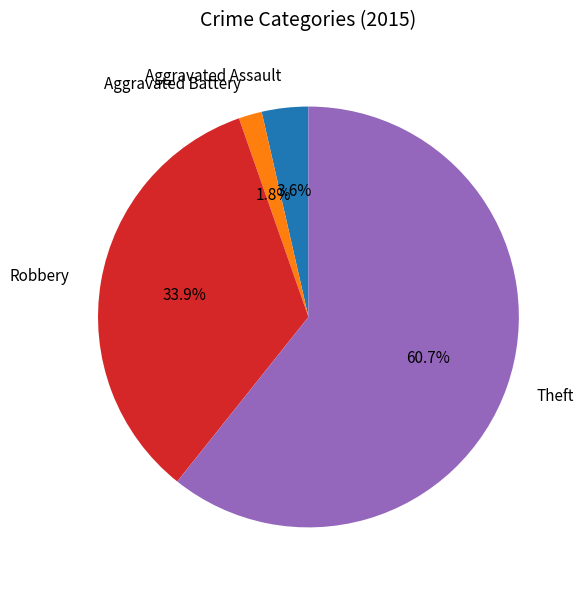

The Aggravated Assault slice represents 4% of the pie. True or false?

True